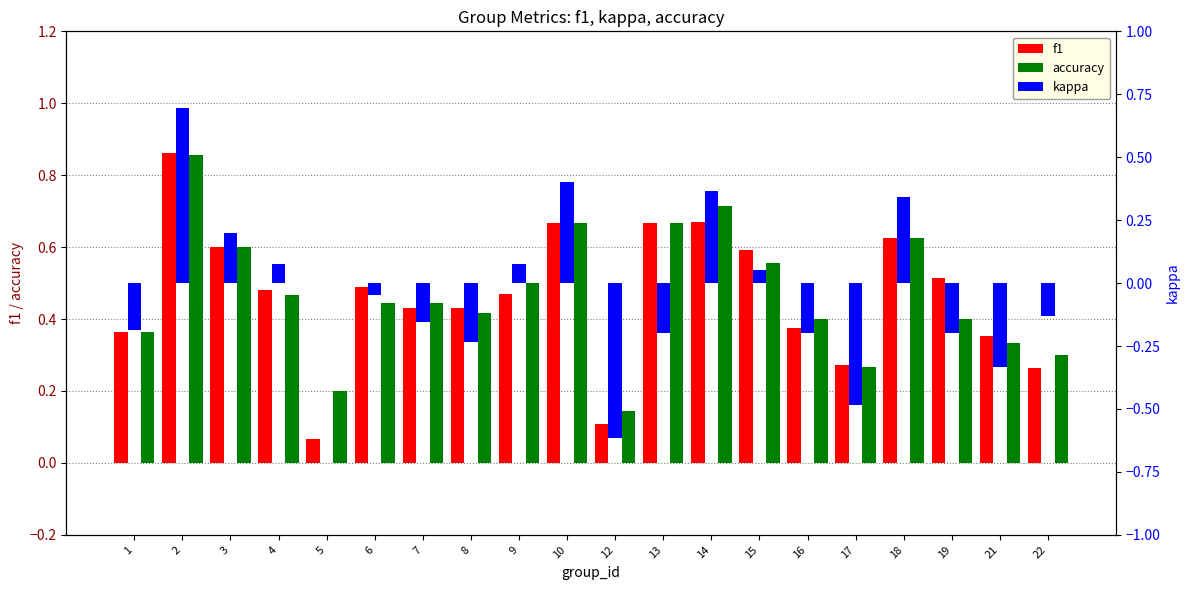

Which category has the lowest value in the f1 series?

5